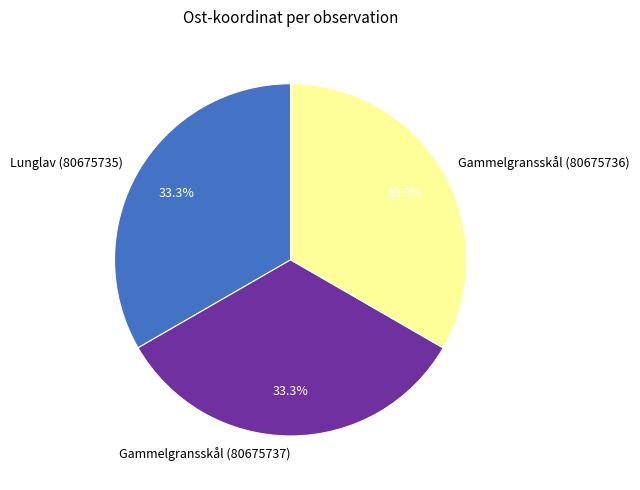

What percentage is the Lunglav (80675735) slice, to the nearest percent?

33%